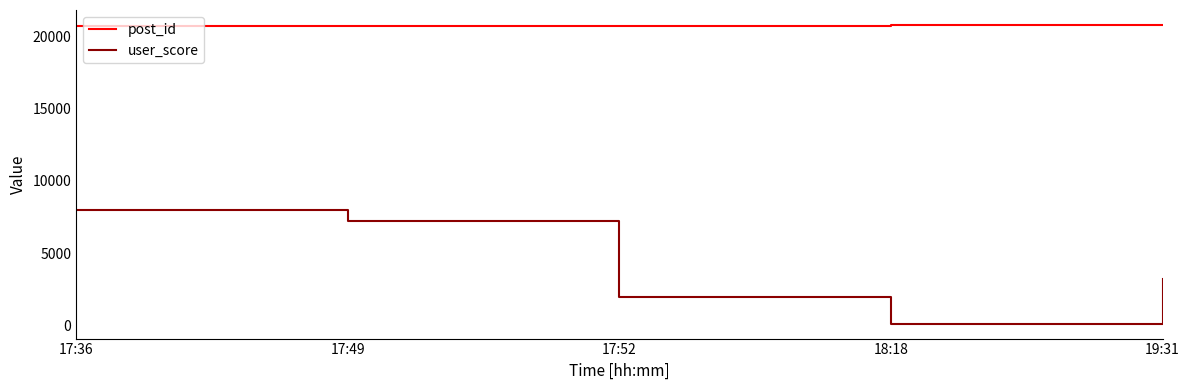

In user_score, how many points are lower than both neighbors (excluding endpoints)?

1